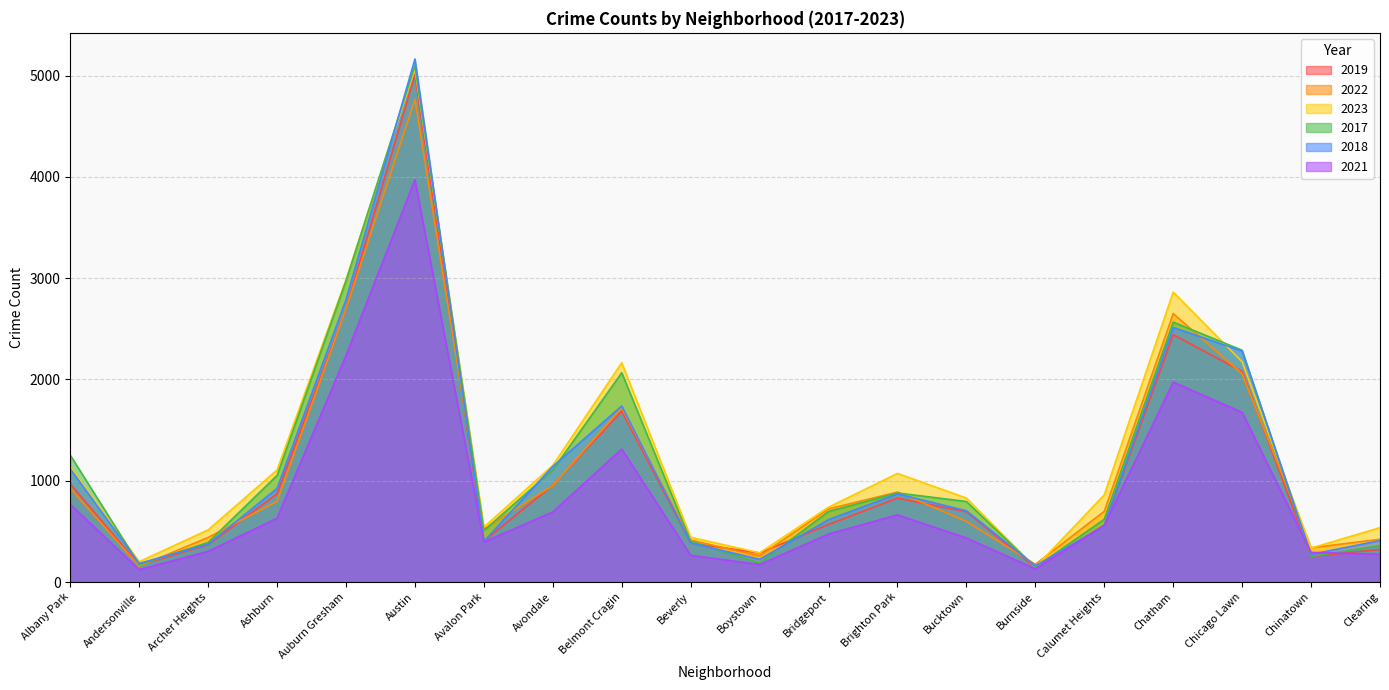

Is it true that 2022 equals 8331 at Austin?

False